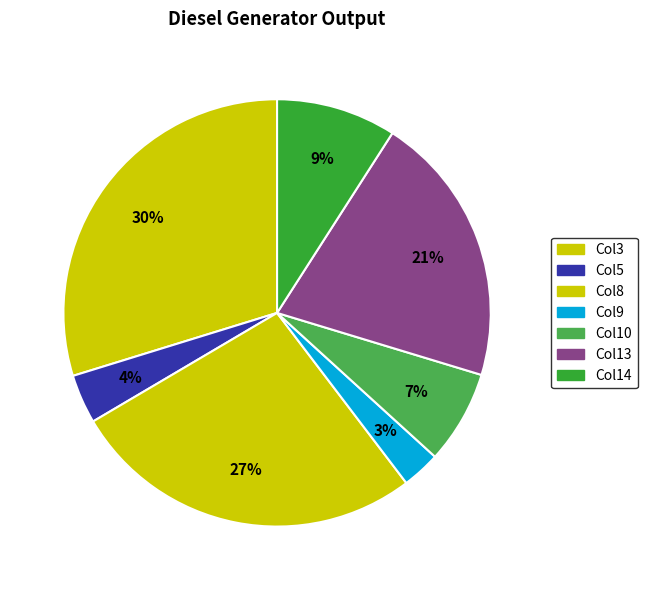

How many slices are in this pie chart?

7